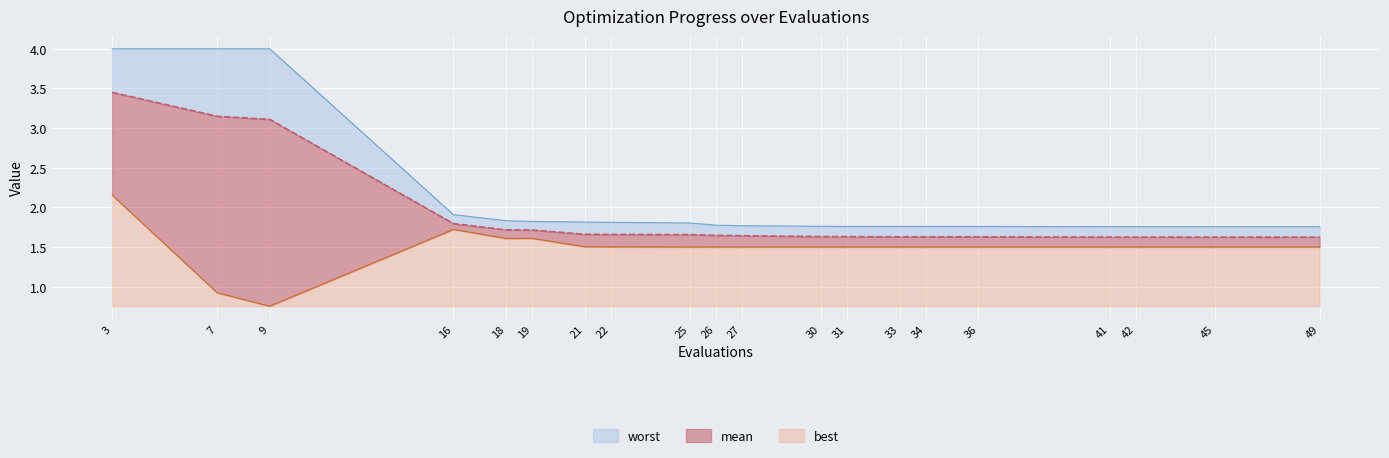

Rank the series by their average value, from highest to lowest.

worst, mean, best